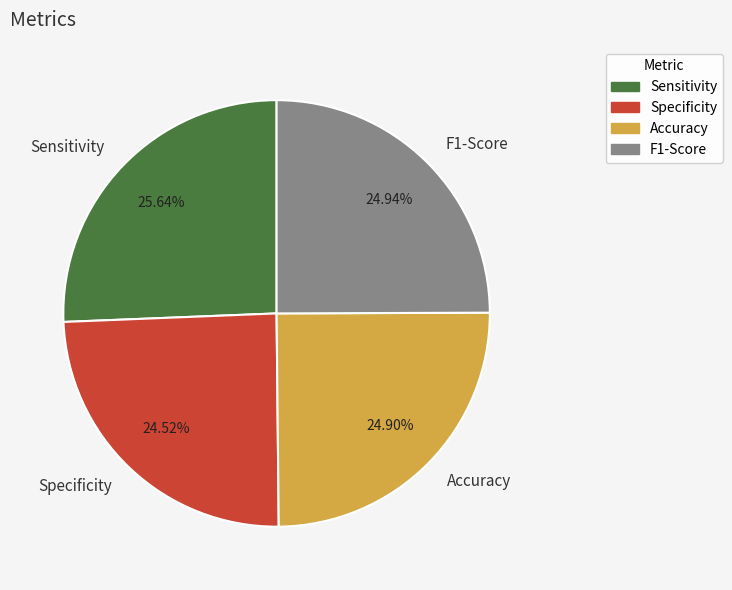

True or false: Specificity accounts for 25% of the total.

True